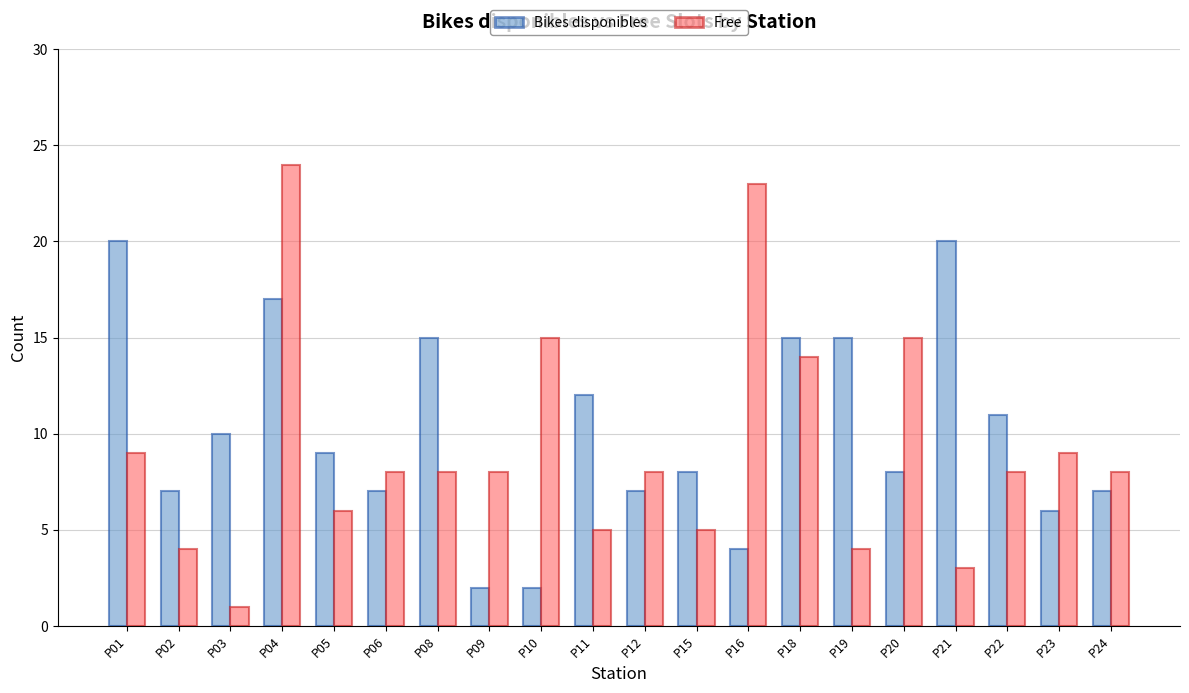

Reading left to right, extract all data points from this chart.

Bikes disponibles: 20	7	10	17	9	7	15	2	2	12	7	8	4	15	15	8	20	11	6	7
Free: 9	4	1	24	6	8	8	8	15	5	8	5	23	14	4	15	3	8	9	8